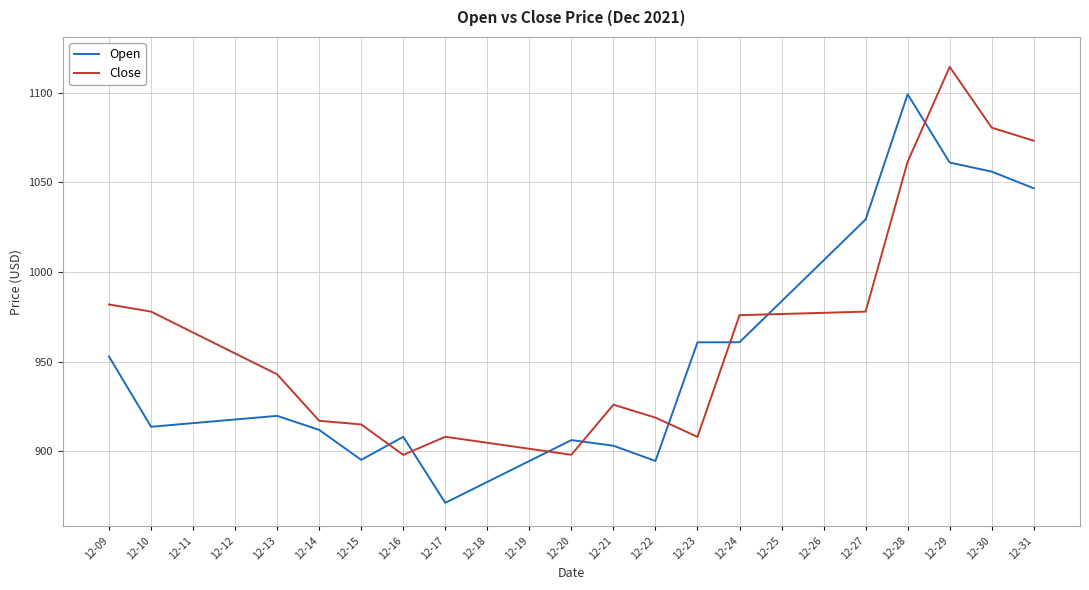

Is it true that Open equals 399.9 at 12-09?

False